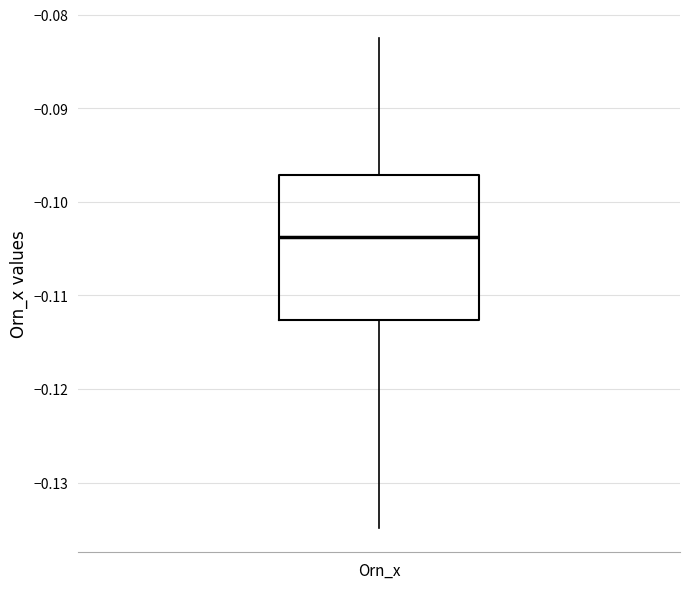

Where is the lower edge of the box for Orn_x on the y-axis? The values are not printed on the chart, so give them approximately, as read against the axis.

-0.113